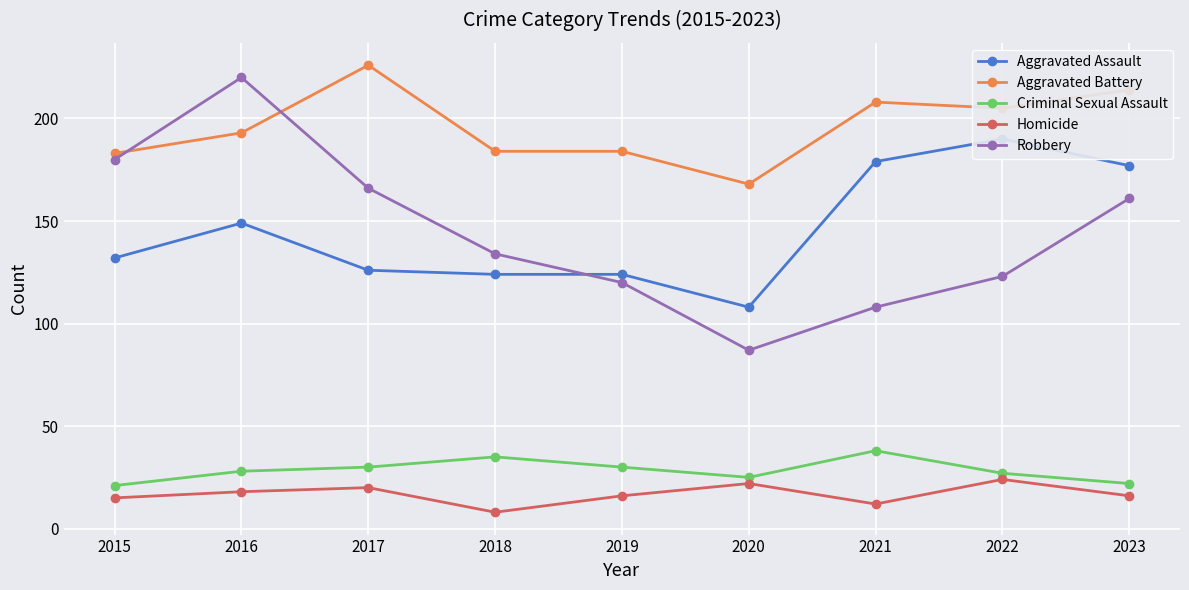

At which category is the sum across all series the highest?

2016